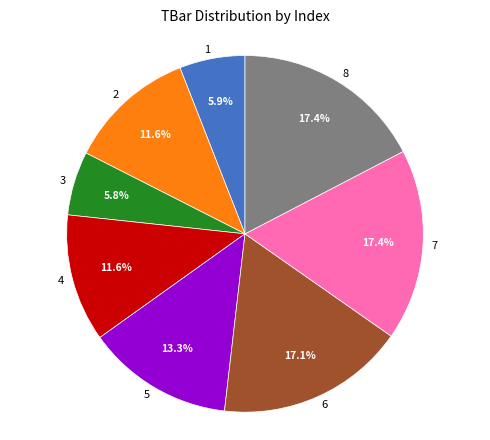

Between 7 and 3, which is larger?

7